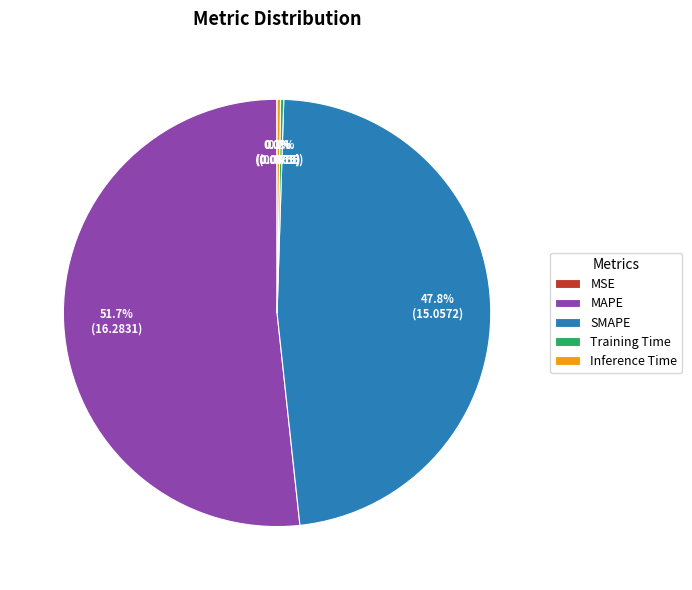

What is the largest slice in the pie chart?

MAPE